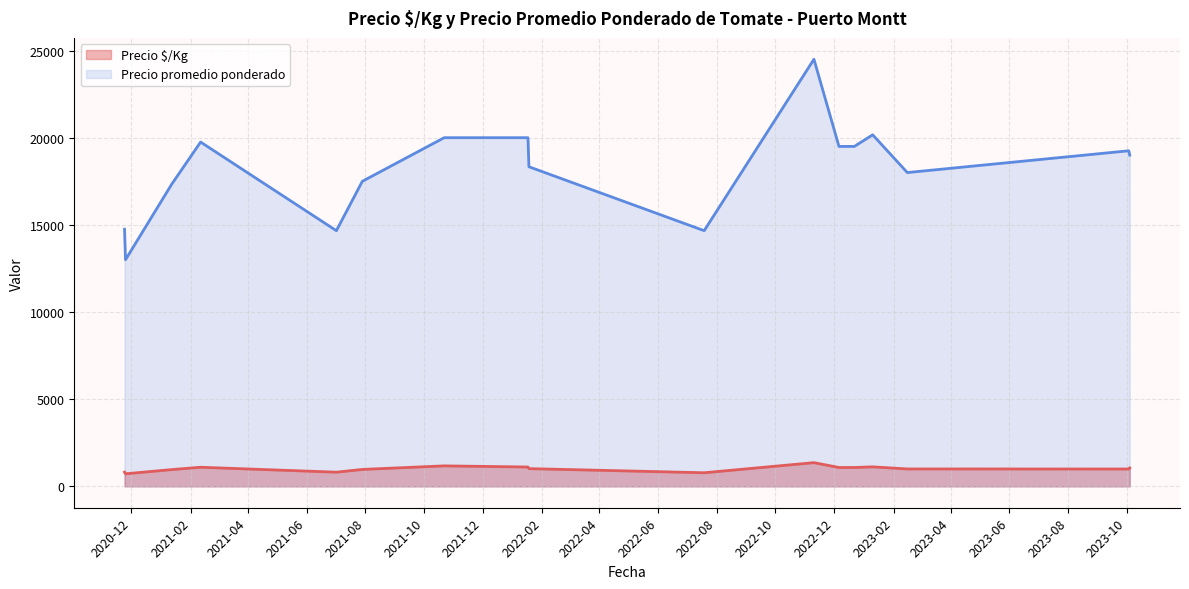

Read the Precio $/Kg value at 2022-01-17, to the nearest 100.

1100